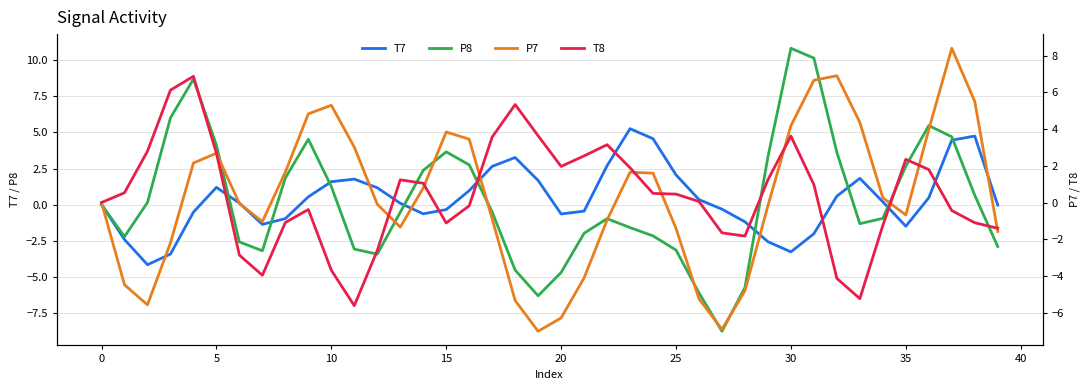

How many values in the T7 series are below 0?

17